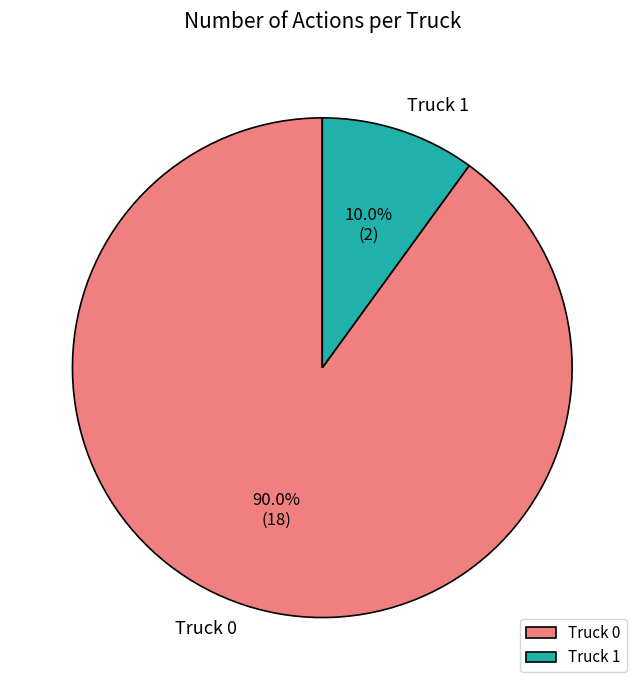

Which category accounts for the majority?

Truck 0